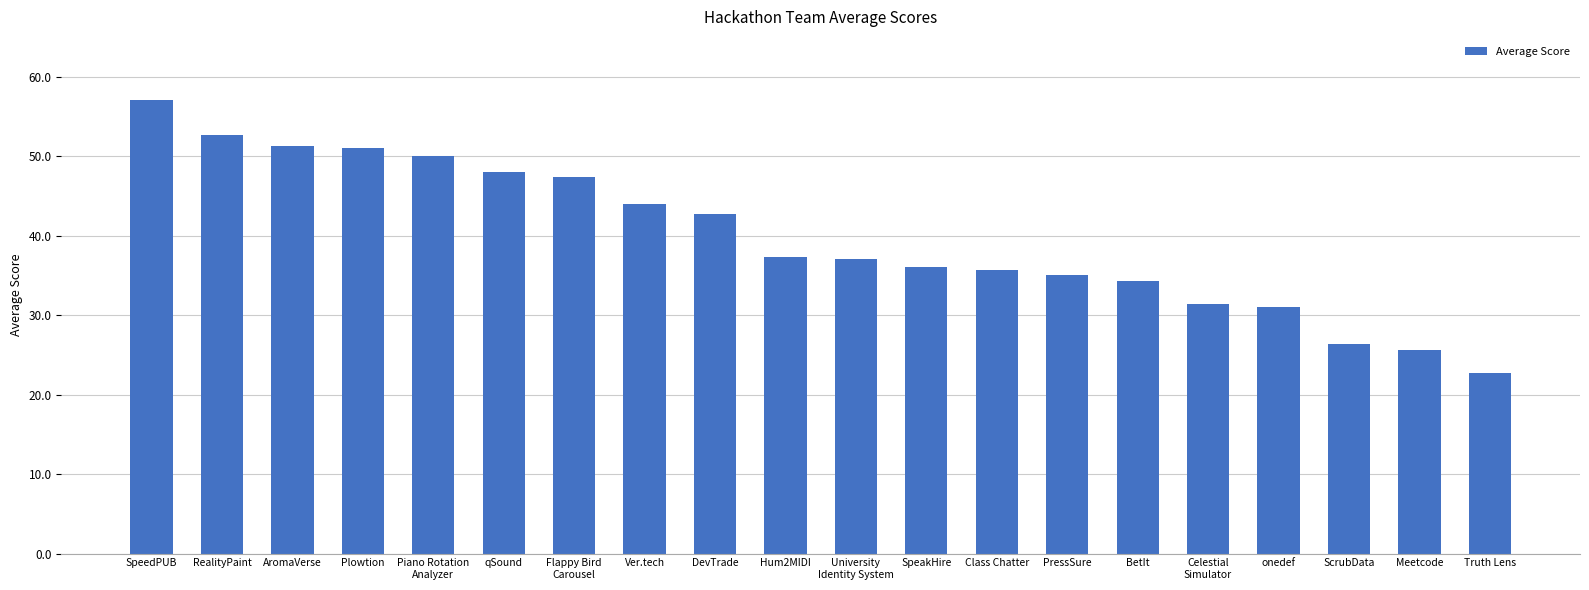

The chart shows a value of 22.7 at Truth Lens. True or false?

True